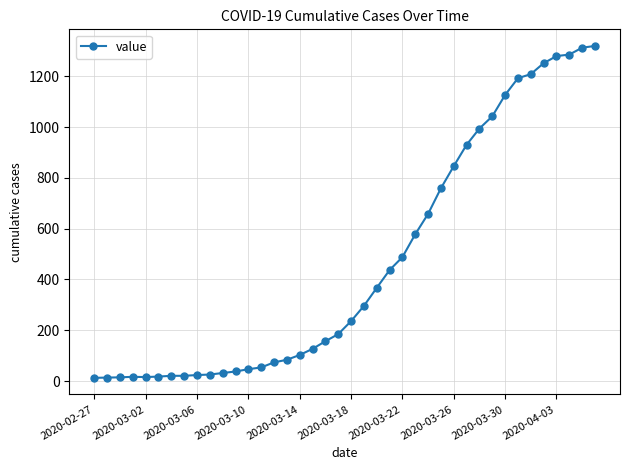

What is the minimum value shown in the chart?

13